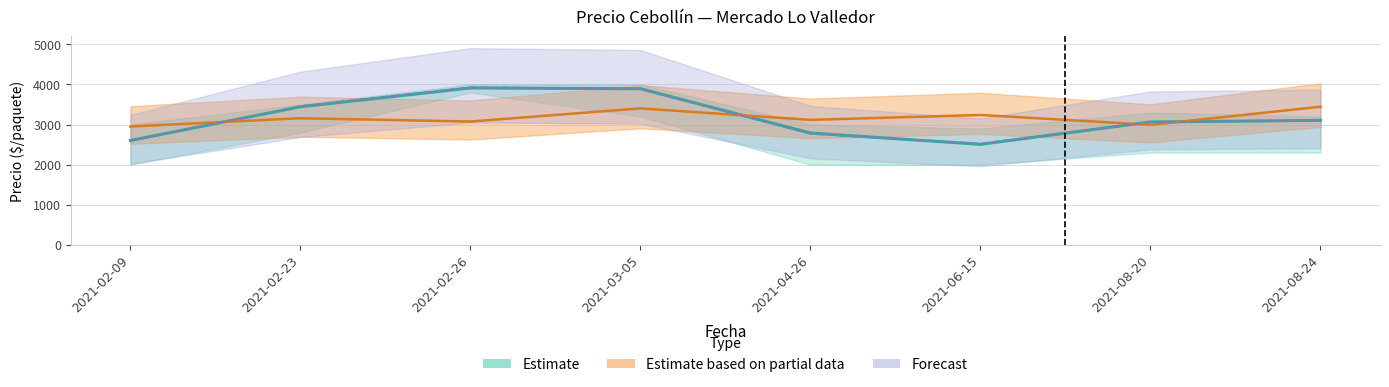

Reading left to right, what are all the values shown in this chart?

Precio promedio ponderado: 2603.0	3443.0	3912.0	3894.0	2789.0	2506.0	3064.0	3105.0
Precio maximo: 2592.0	3456.0	3924.0	3888.0	2772.0	2520.0	3060.0	3096.0
Volumen: 2952.0	3157.0	3075.0	3403.0	3116.0	3239.0	2993.0	3444.0